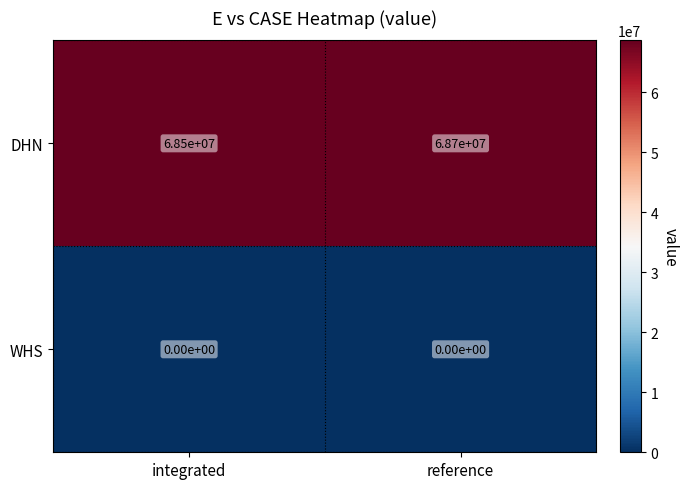

List the series in order of their overall mean, lowest first.

WHS, DHN